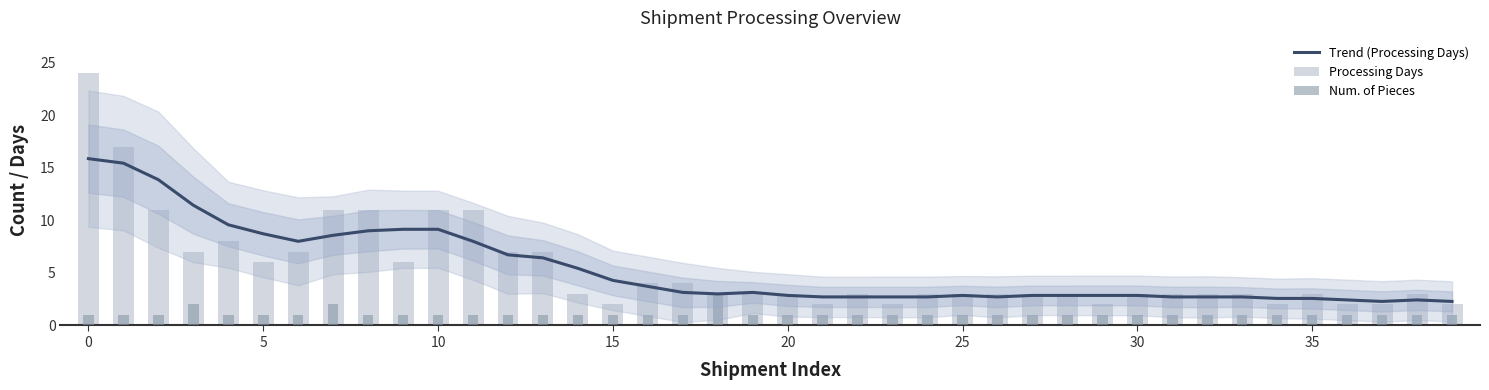

Which category has the lowest value in the Processing Days series?

15